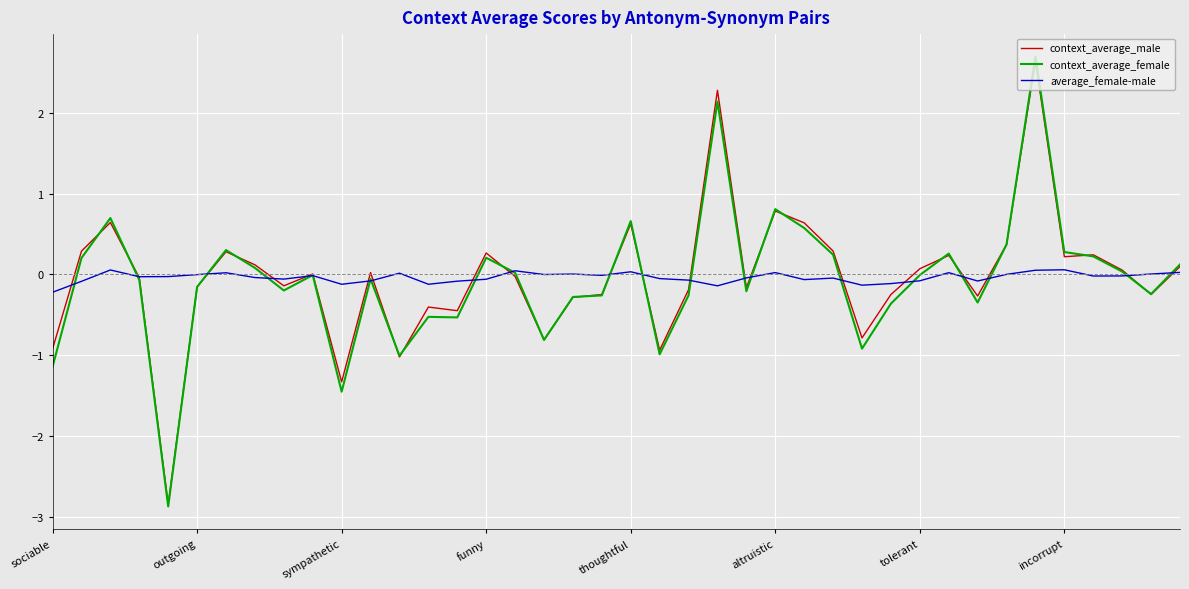

Which series has the widest spread of values?

context_average_female